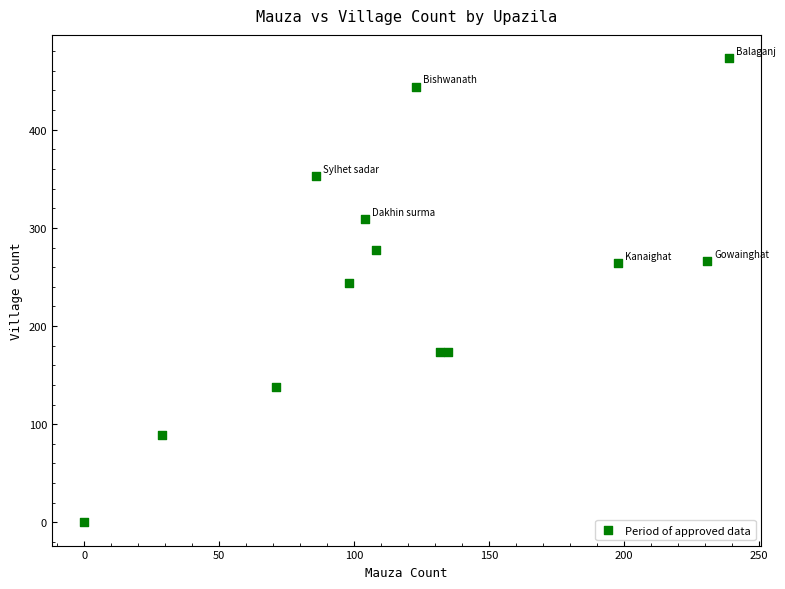

What Y value in the scatter plot is closest to 236?

244